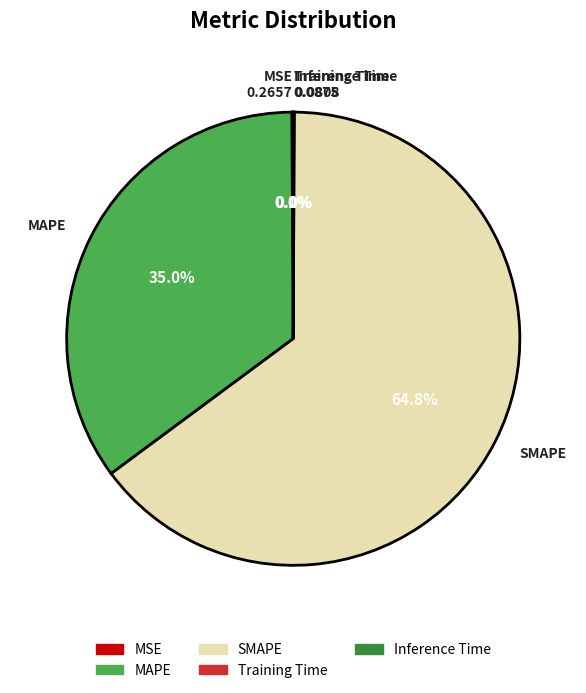

Is it true that SMAPE is 65% of the pie?

True